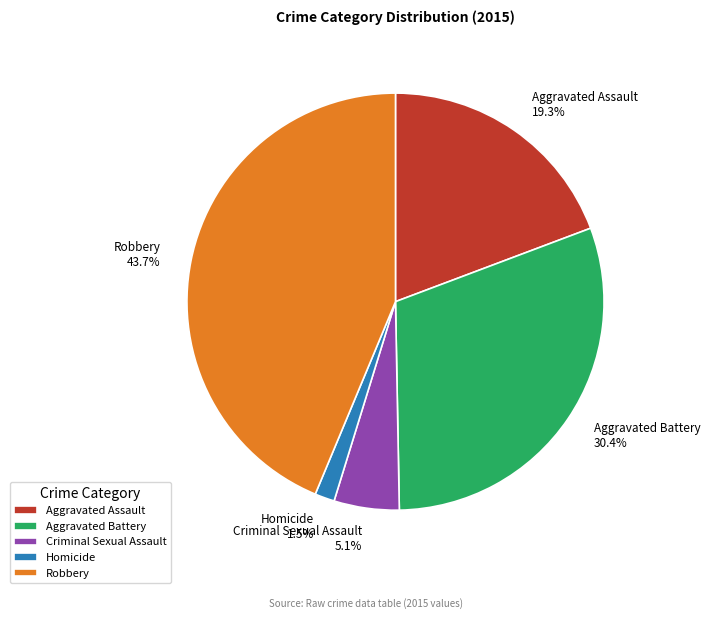

What is the total percentage of Criminal Sexual Assault and Homicide?

6.6%